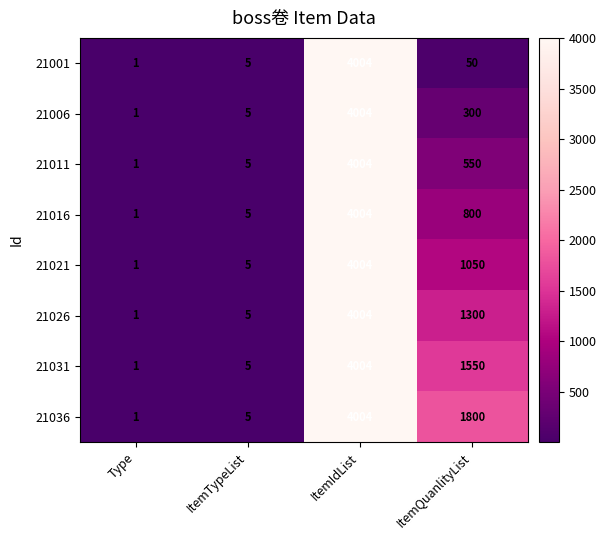

What is the sum of all 21036 values?

5810